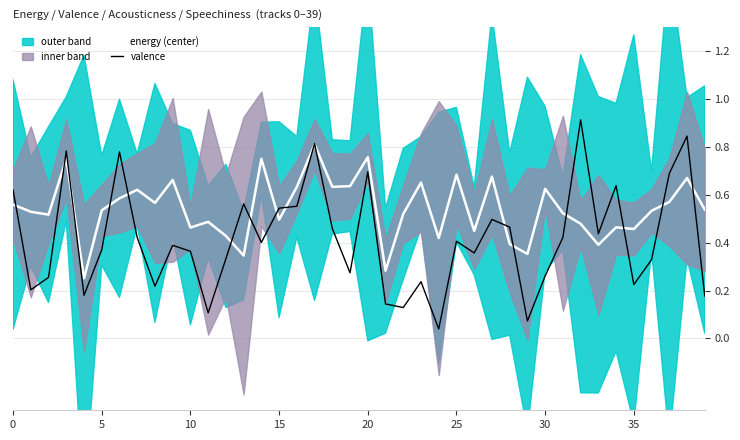

At 11, list the series in order from largest to smallest.

energy (center), valence